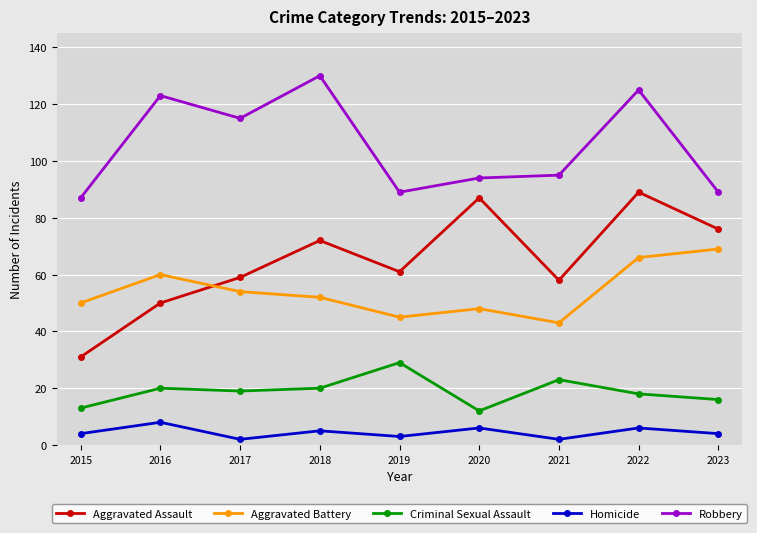

How many lines are shown in the chart?

5